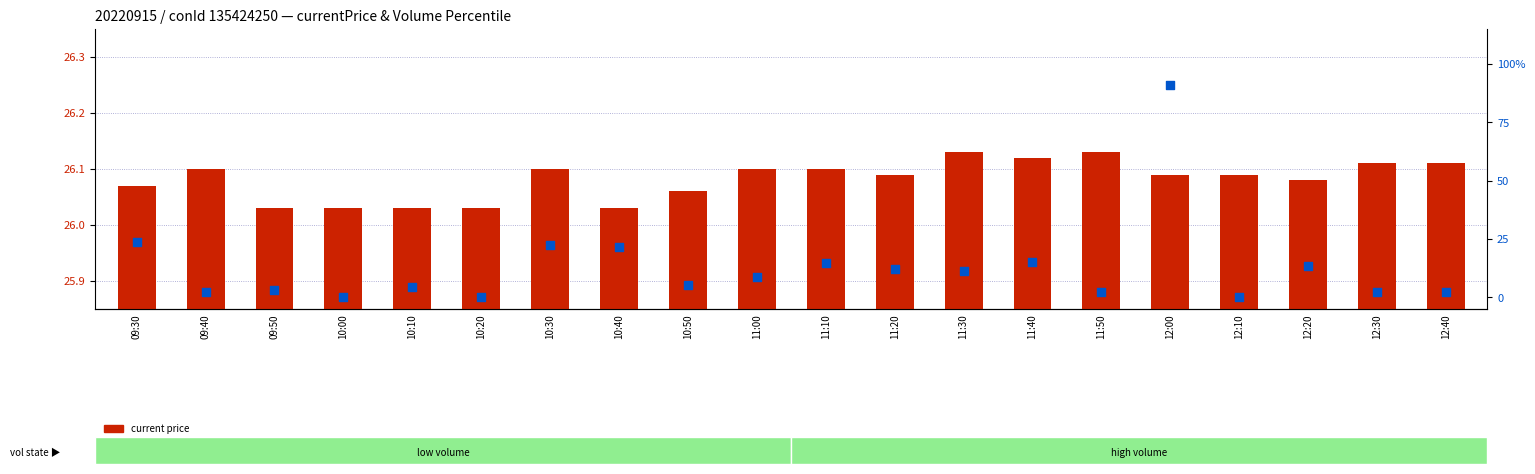

Which series has the largest Y range (max minus min)?

volume percentile within sample